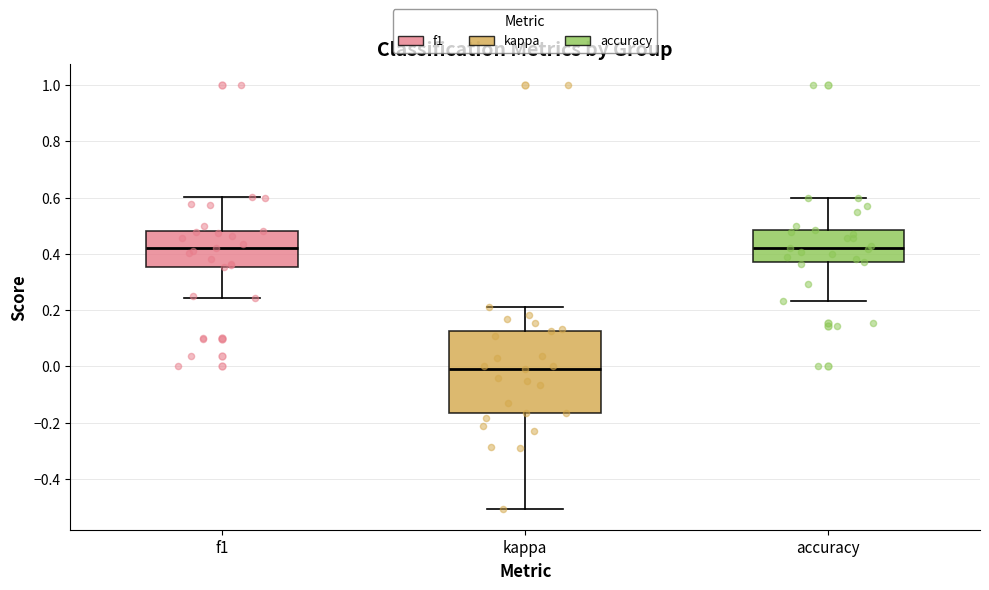

Reading left to right, read every box against the y-axis: the position of its median line, the range the box covers, and the ends of its whiskers. The values are not printed on the chart, so give them approximately, as read against the axis.

f1: median 0.42, box 0.36 to 0.48, whiskers 0.24 to 0.60
kappa: median -0.02, box -0.16 to 0.12, whiskers -0.50 to 0.22
accuracy: median 0.42, box 0.38 to 0.48, whiskers 0.24 to 0.60